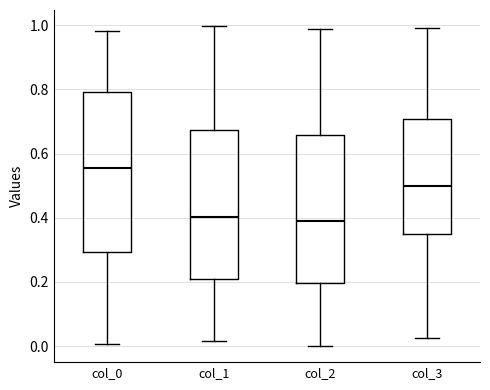

Where is the lower edge of the box for col_3 on the y-axis? The values are not printed on the chart, so give them approximately, as read against the axis.

0.34